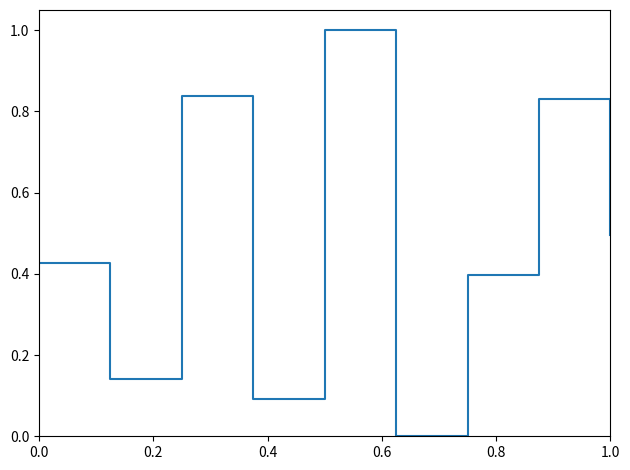

What is the maximum value shown in the chart?

1.0